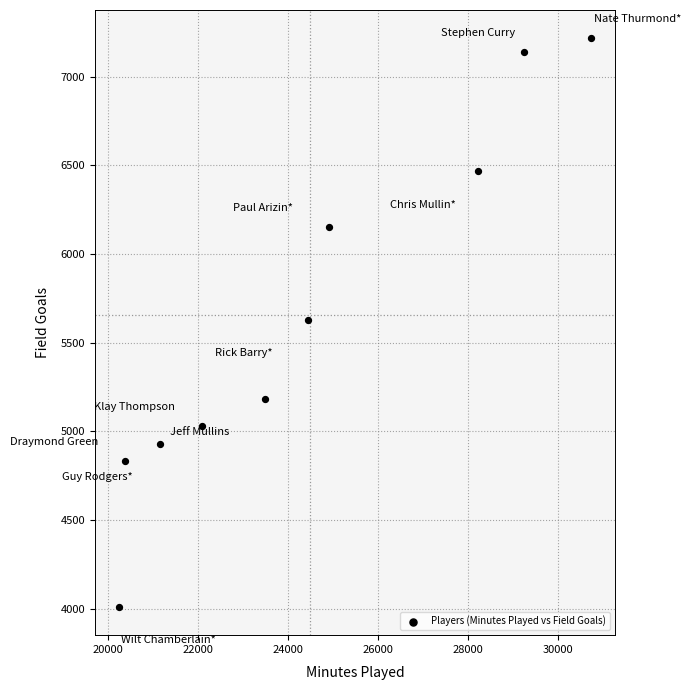

What is the range of Y values (max minus min)?

3206